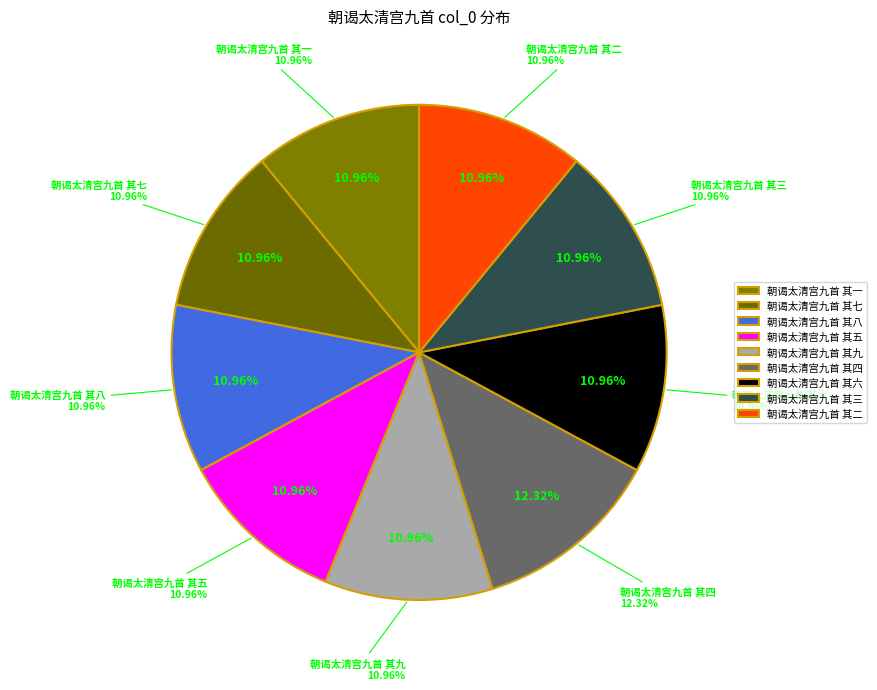

To the nearest percent, what is the difference between the largest and smallest slice percentages?

1%